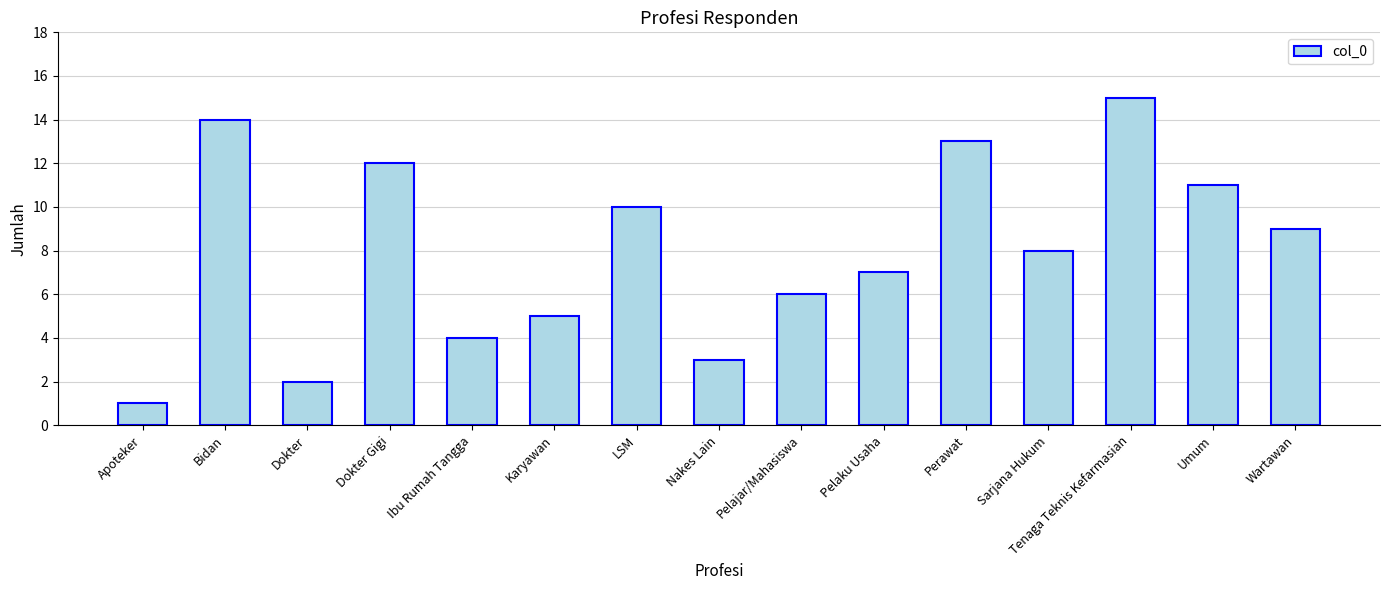

What is the sum of all values?

120